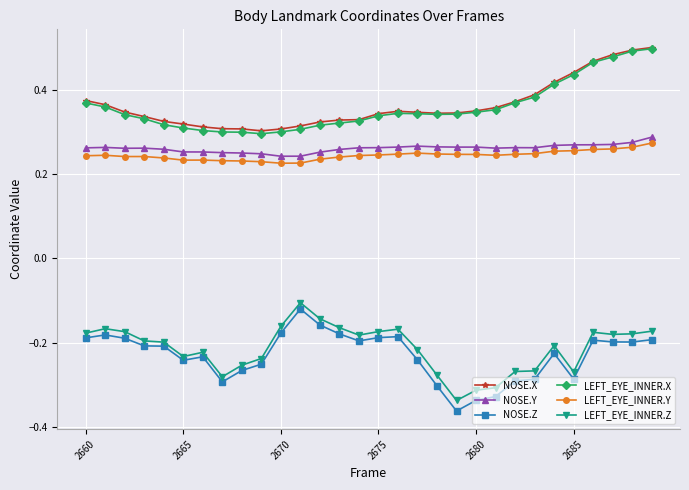

True or false: LEFT_EYE_INNER.Y and LEFT_EYE_INNER.Z intersect in this chart.

False